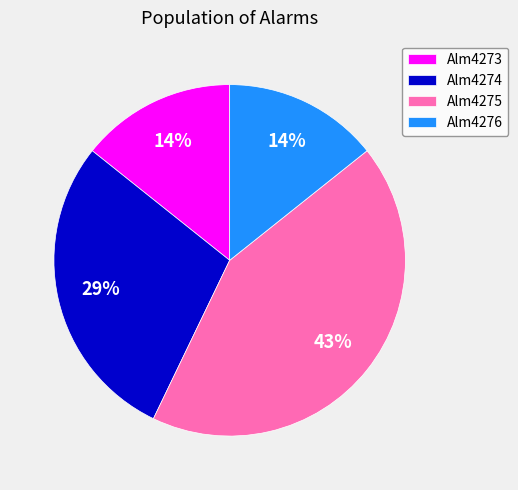

Count the number of slices in the pie.

4